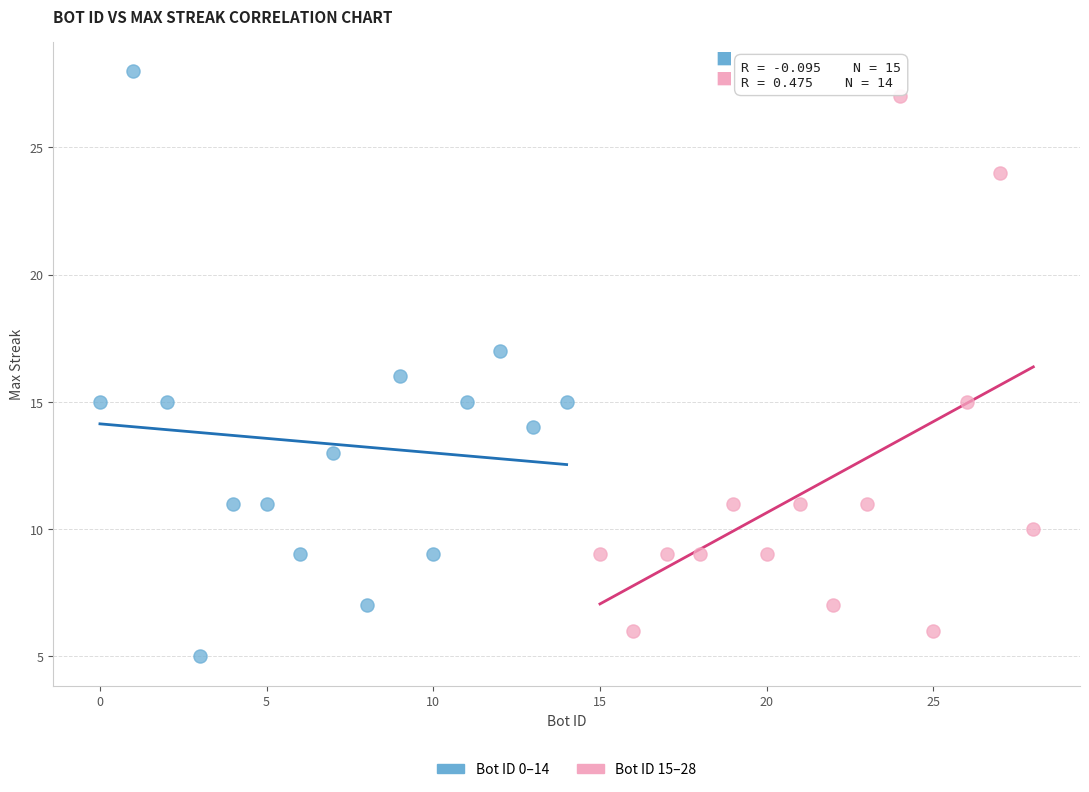

Which series has the widest spread of Y values?

Bot ID 0–14